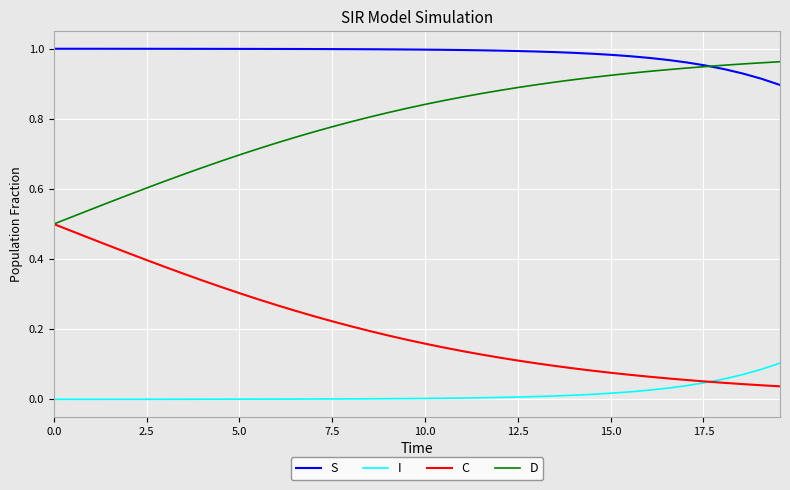

Rank the series by their average value, from lowest to highest.

I, C, D, S